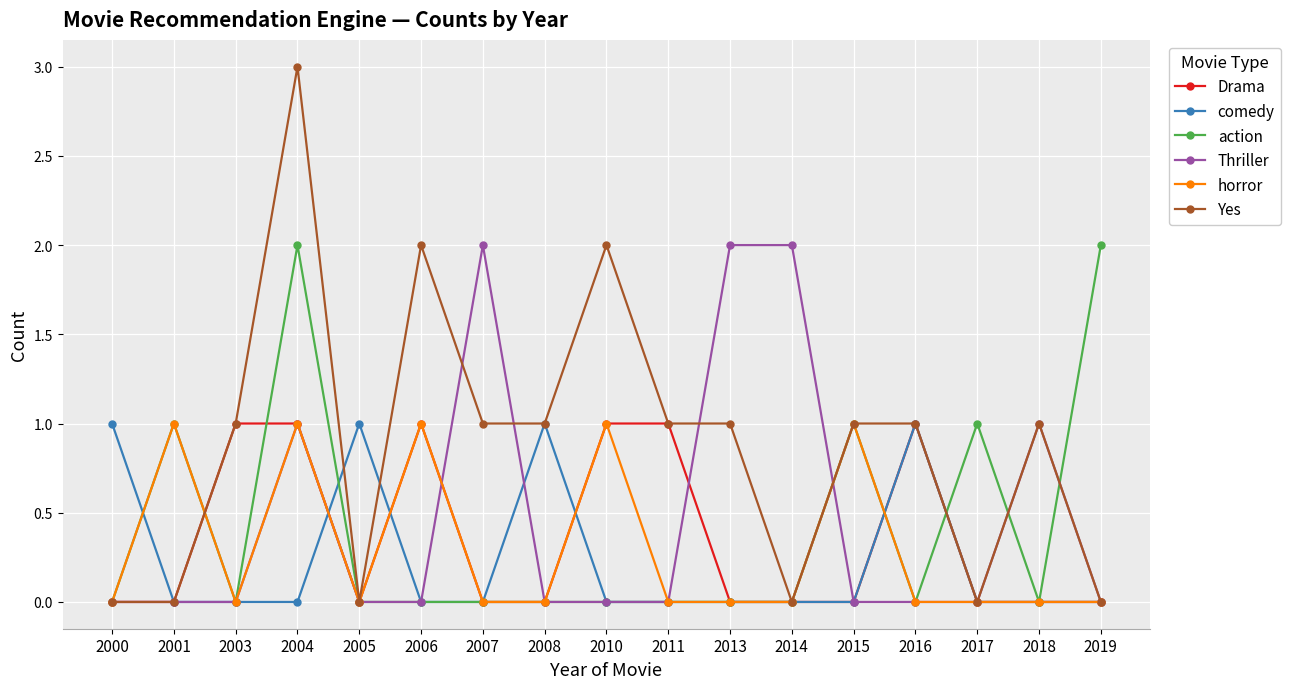

True or false: action and Drama cross at least once.

True